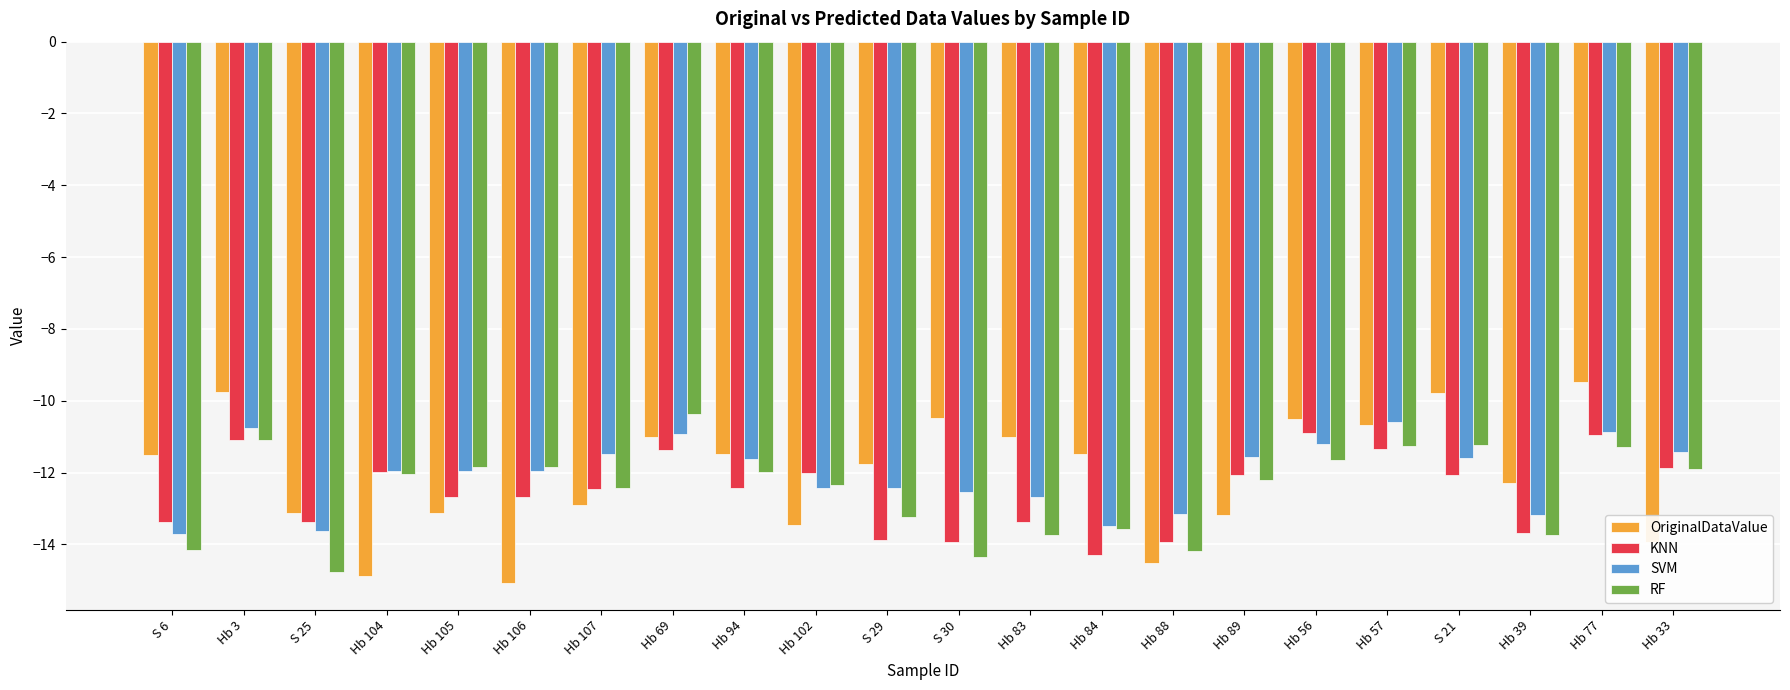

Count the number of data series in this chart.

4